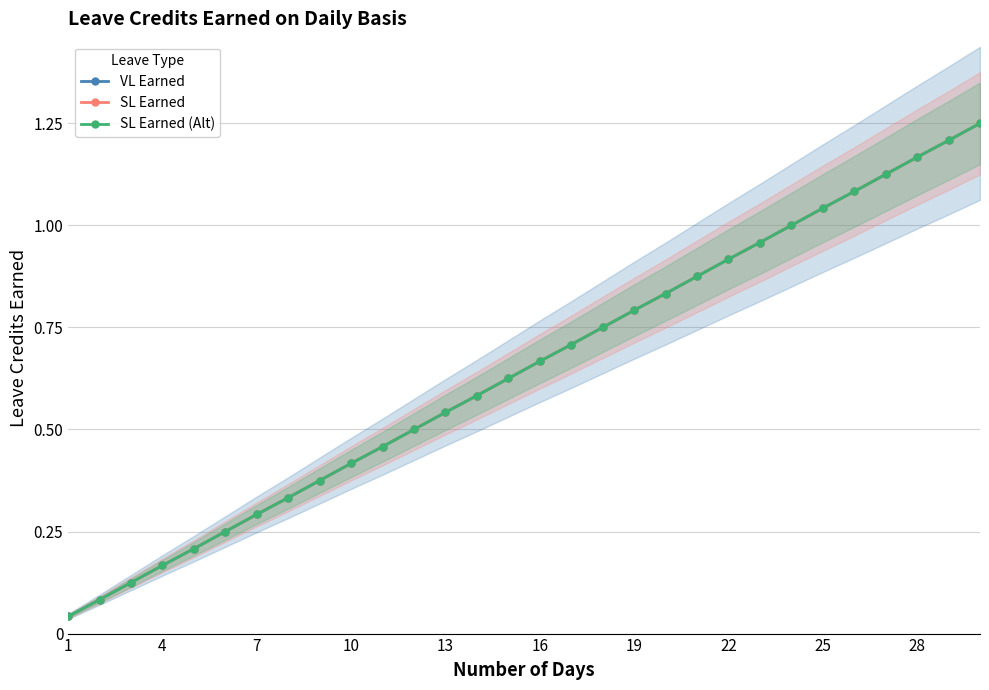

Is this an area chart (filled region under the line)?

No